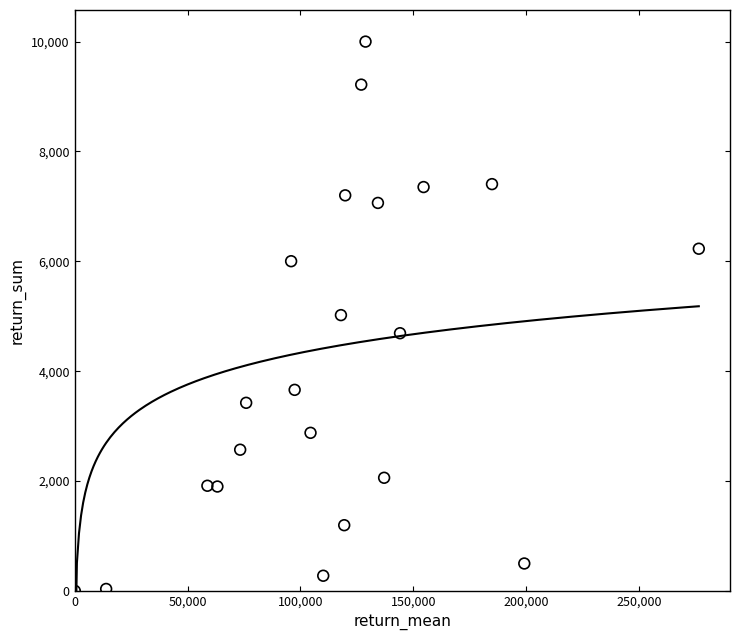

What is the range of Y values (max minus min)?

10000.0